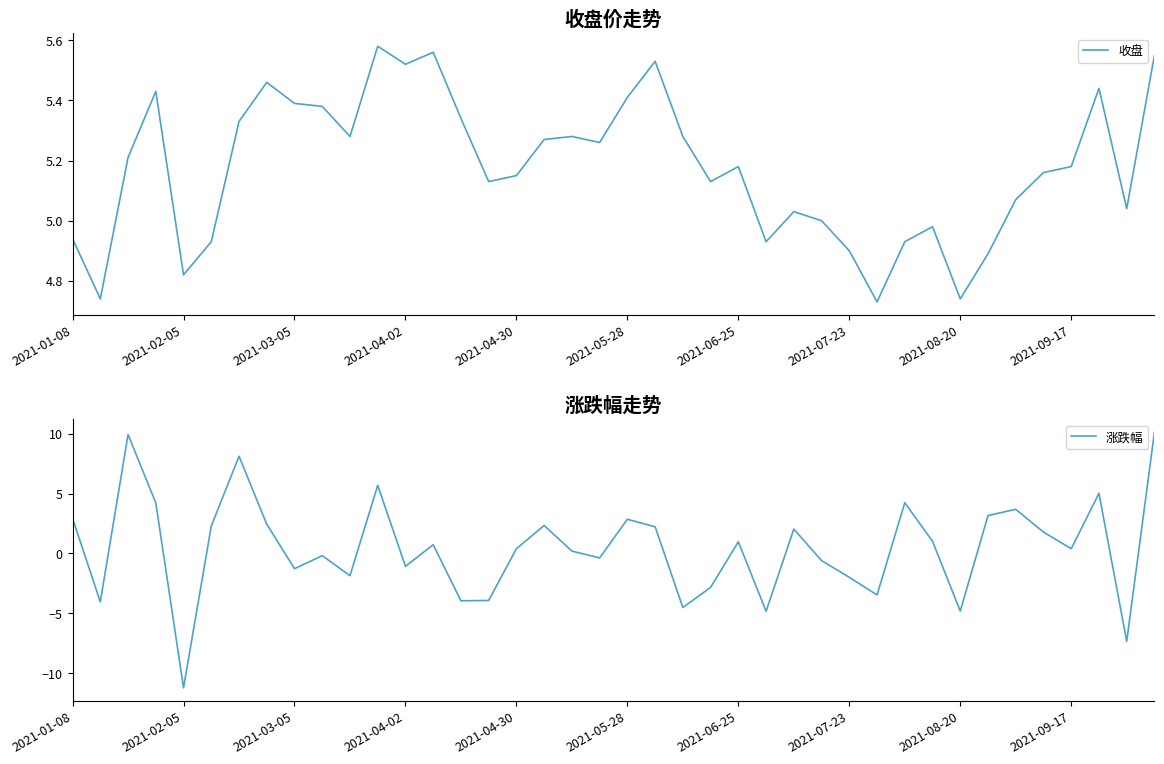

Which series changed the most between 13 and 30?

涨跌幅